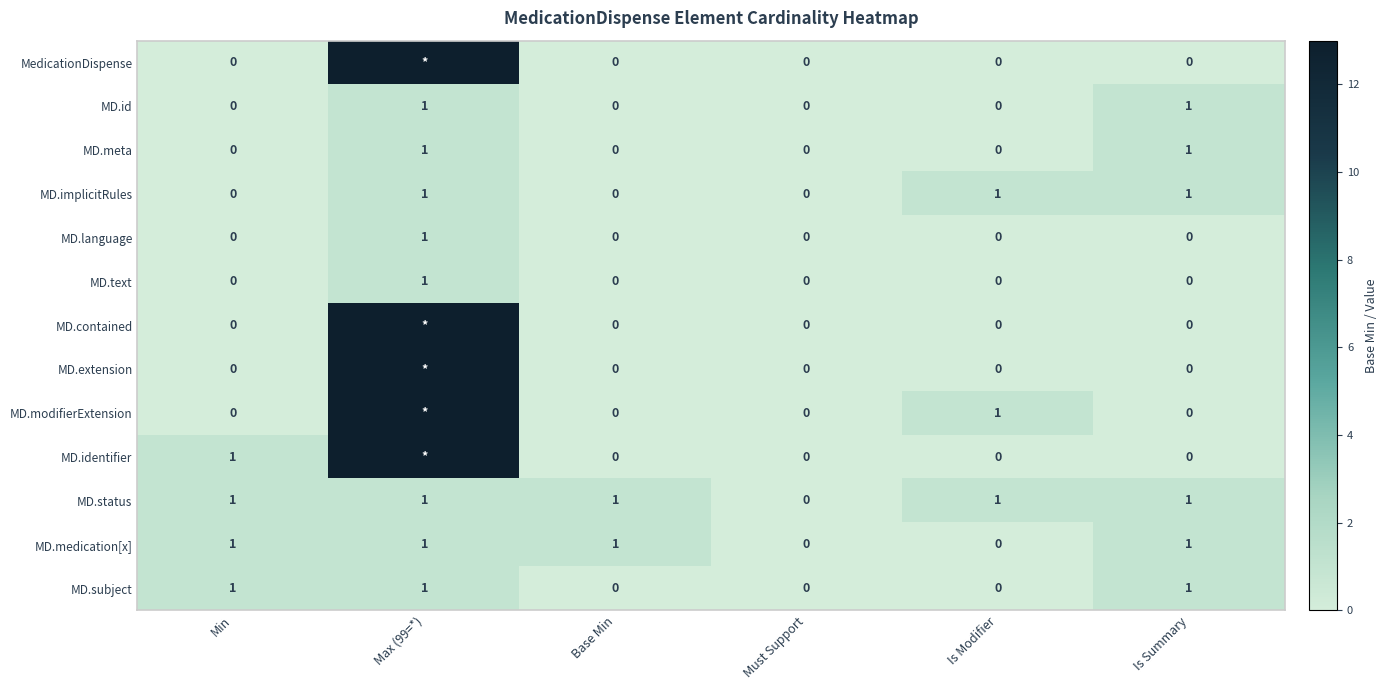

What is the sum of all MD.status values?

5